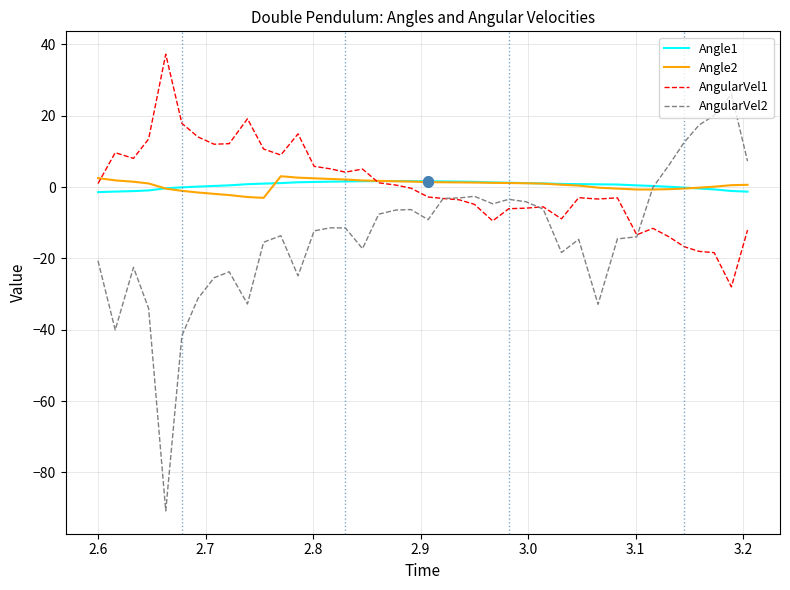

What is the highest value of the Angle2 series?

3.0